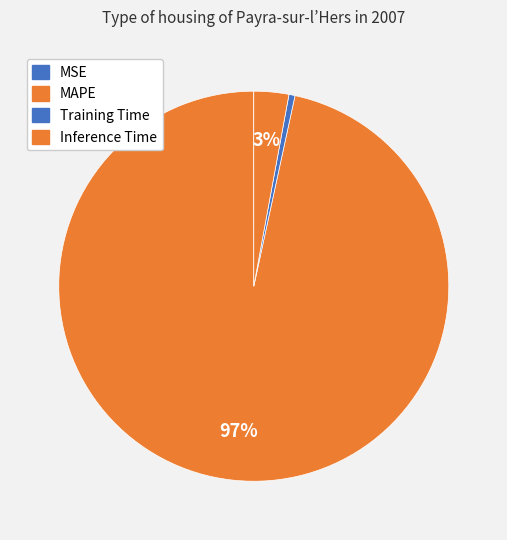

Which slice is the smallest?

MSE